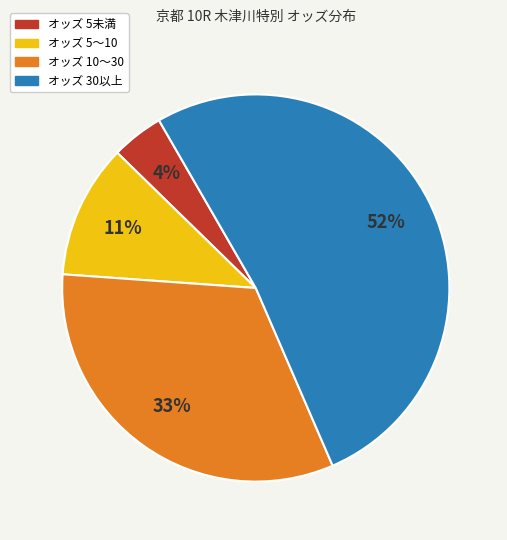

Is there any slice that represents more than half of the pie?

Yes